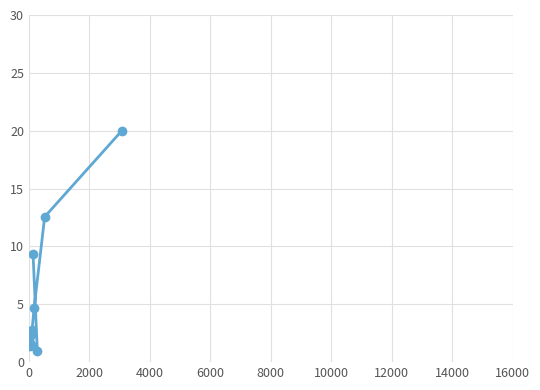

What is the average value?

6.7